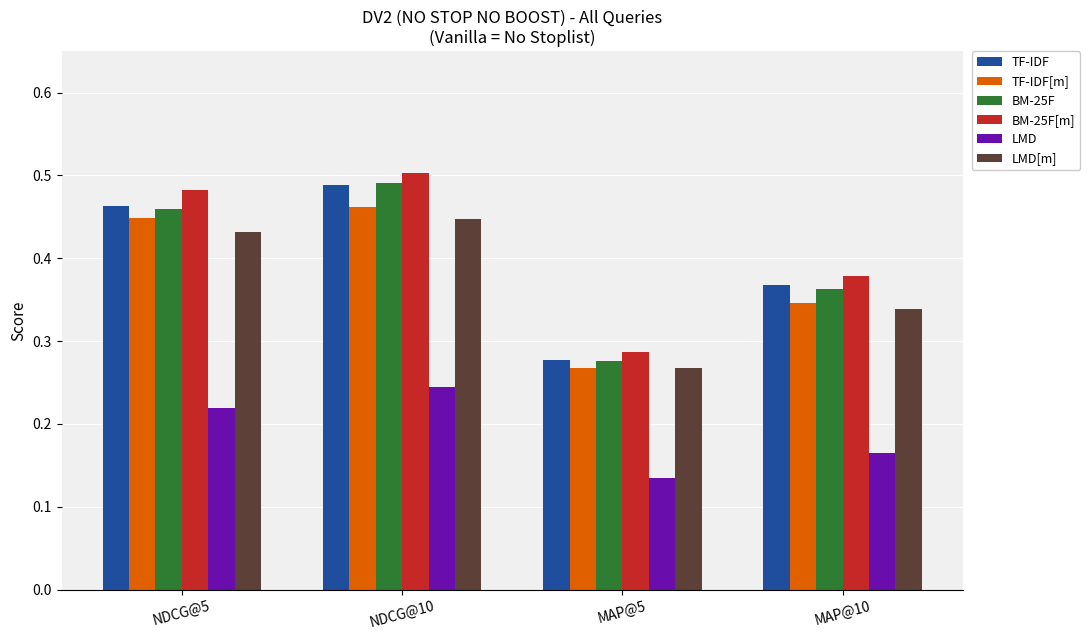

At which label does TF-IDF reach its peak?

NDCG@10